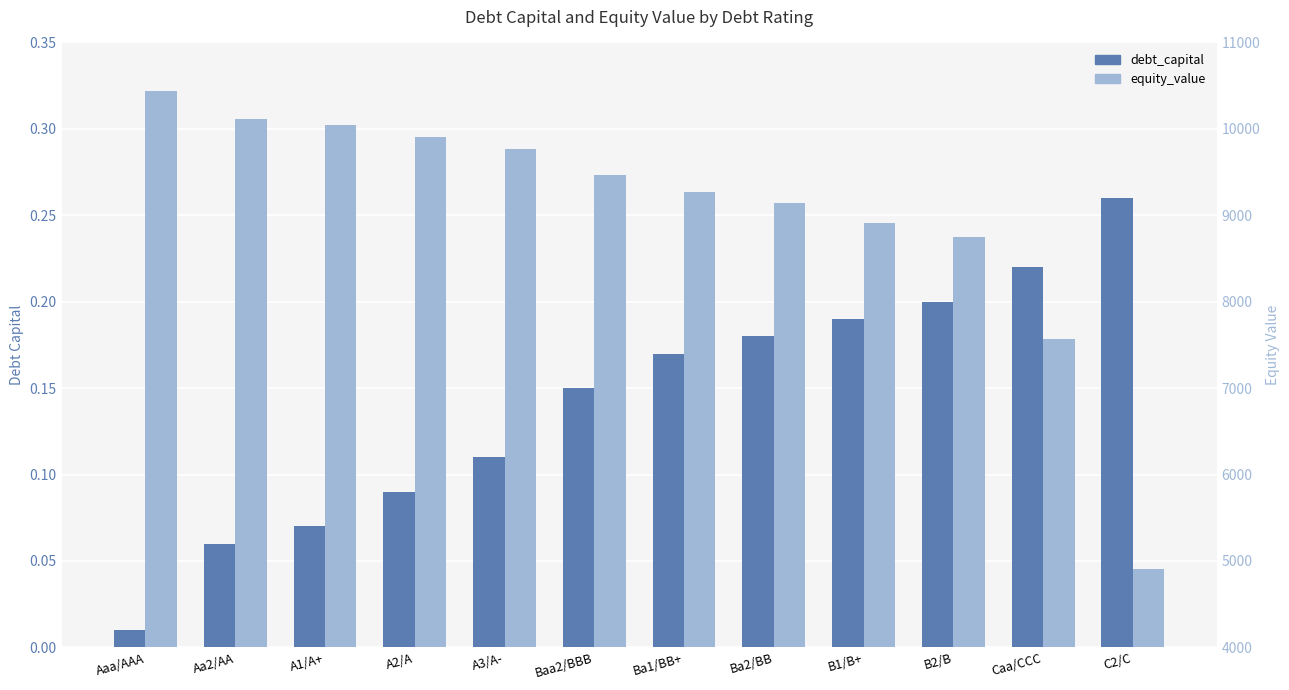

What is the difference between the second highest and minimum values in the equity_value series?

5207.9